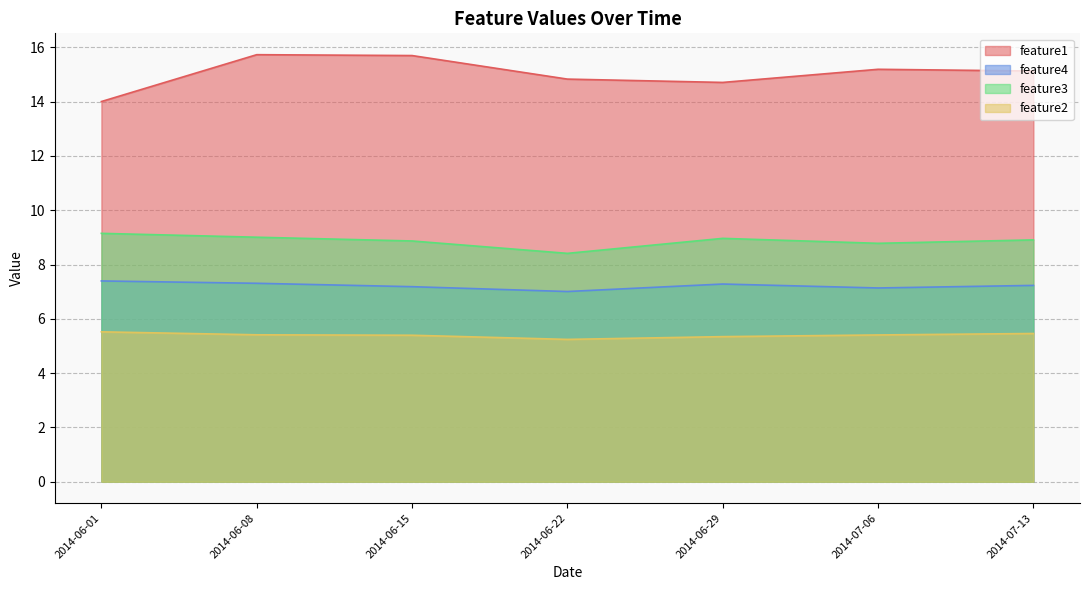

The feature4 series shows 7.2 at 2014-07-13. True or false?

True